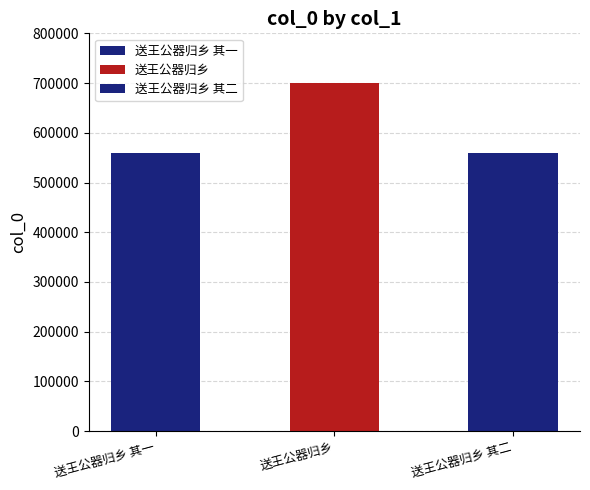

The value at 送王公器归乡 其一 is 560257. True or false?

True